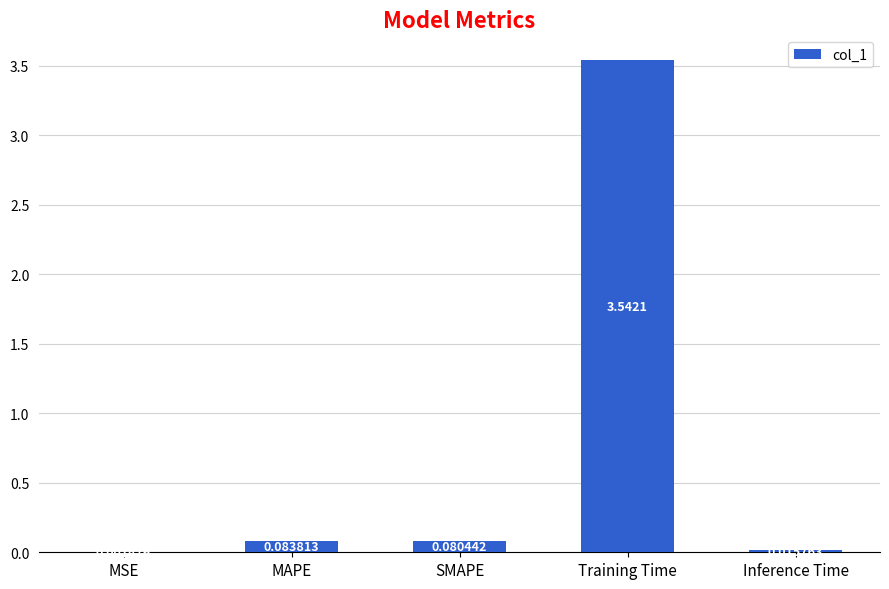

What is the sum of all values?

3.7